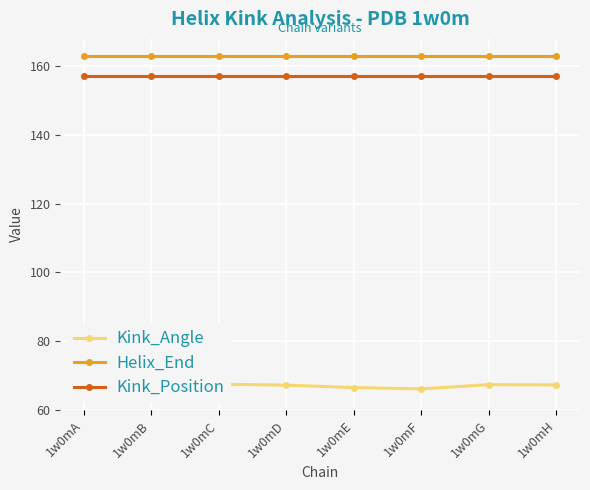

Rank the categories by Kink_Angle value from lowest to highest.

1w0mA, 1w0mF, 1w0mE, 1w0mD, 1w0mH, 1w0mG, 1w0mC, 1w0mB